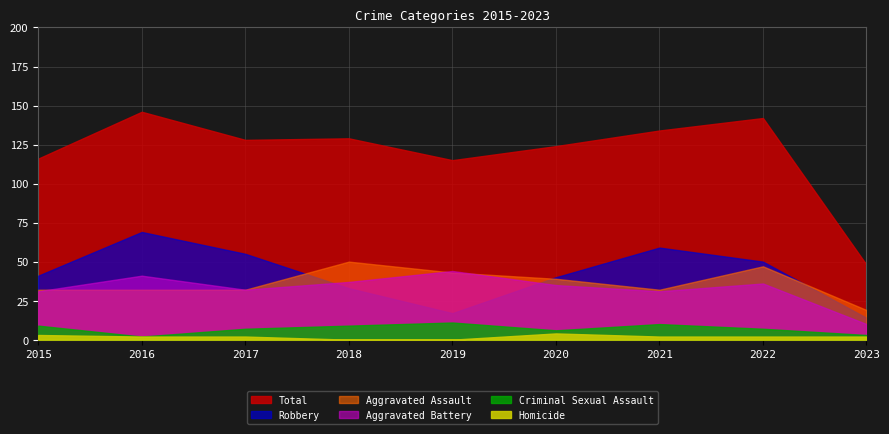

What is the value of the Aggravated Battery point at the 7th from the left?

31